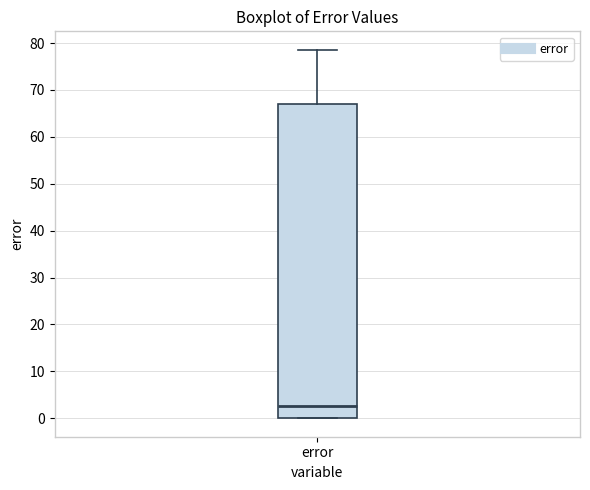

Transcribe this box plot: give where the median line is, the range the box spans, and where the two whiskers end, as read against the y-axis. The values are not printed on the chart, so give them approximately, as read against the axis.

median 3, box 0 to 67, whiskers 0 to 79